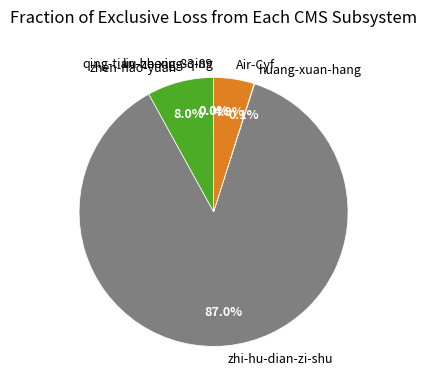

What percentage is NOT represented by zhi-hu-dian-zi-shu?

13.0%